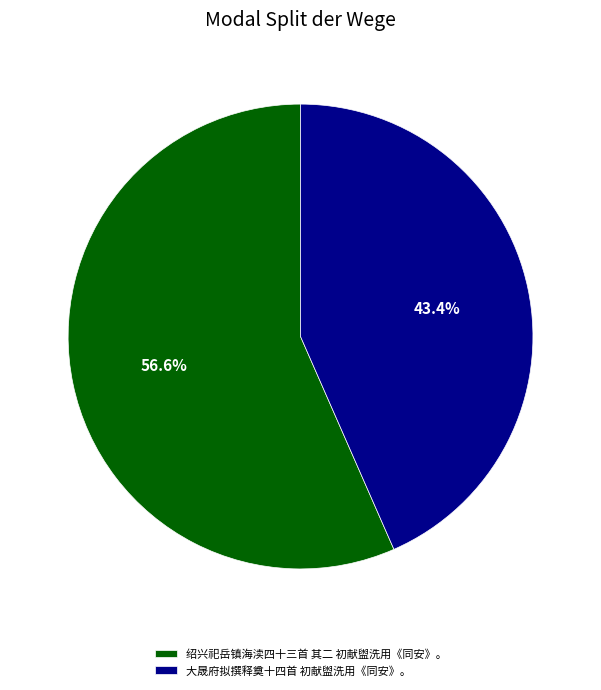

Approximately how many times larger is the value at 大晟府拟撰释奠十四首 初献盥洗用《同安》。 compared to 绍兴祀岳镇海渎四十三首 其二 初献盥洗用《同安》。?

0.8